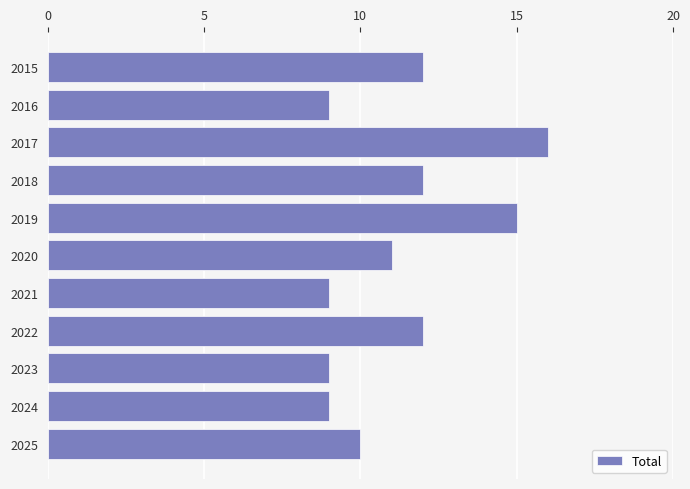

Does the chart contain any negative values?

No